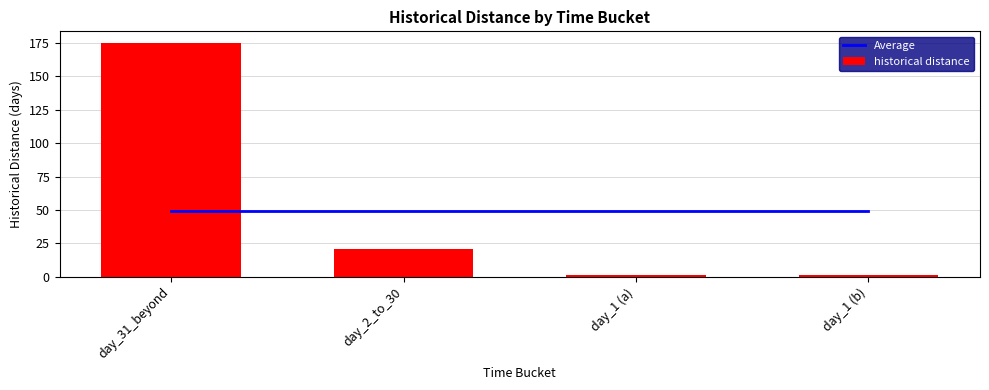

Which series has the widest spread of values?

historical distance